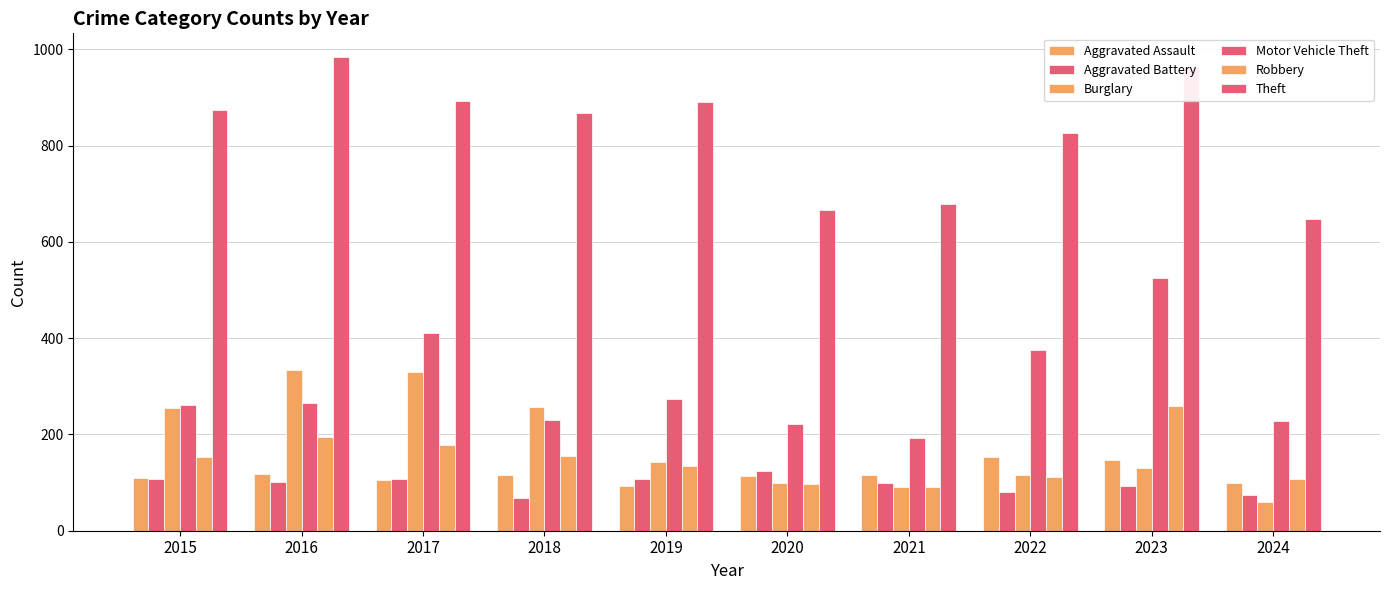

Does the chart contain stacked bars?

No